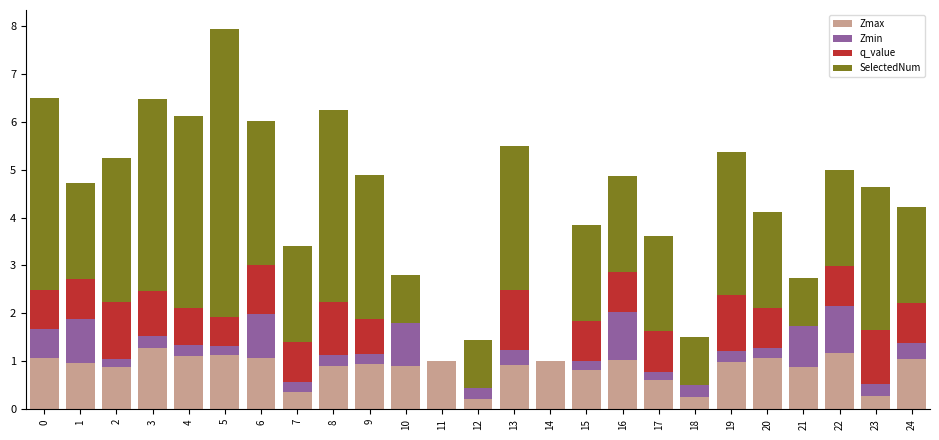

The Zmax series shows 1.1 at 0. True or false?

True